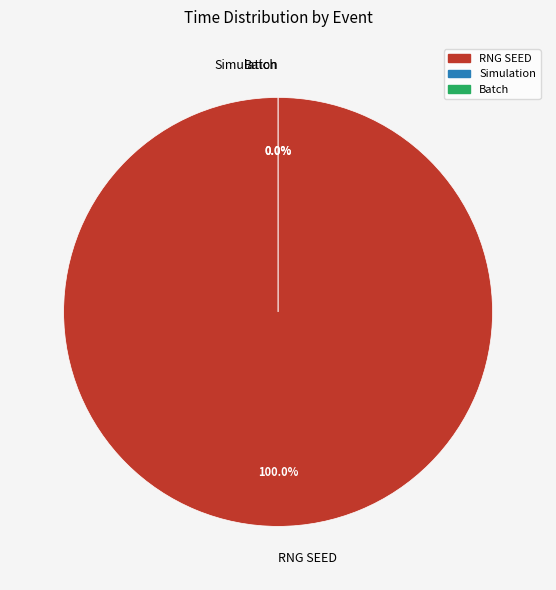

To the nearest percent, what portion does RNG SEED represent?

100%